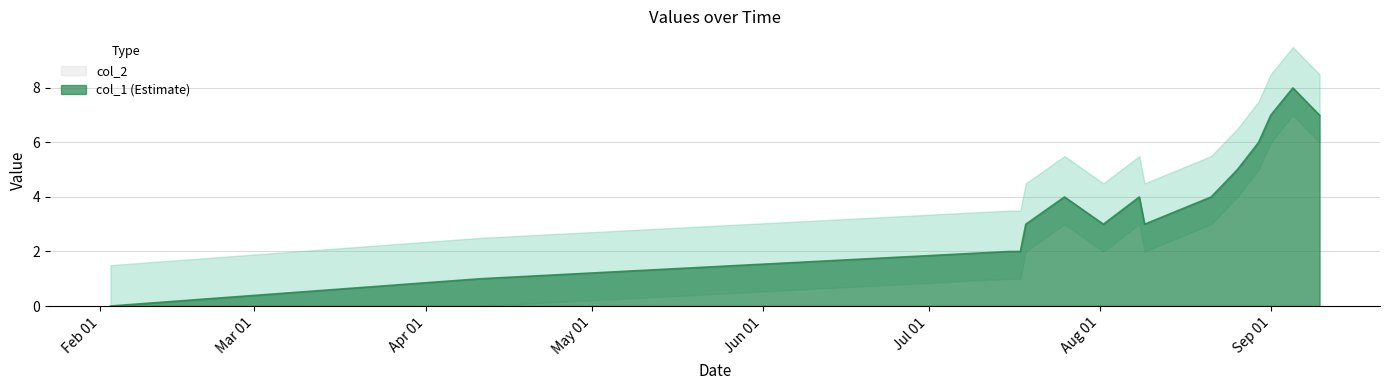

Reading left to right, extract all data points from this chart.

1391380120=0	1397163911=1	1405429482=2	1405607736=2	1405692295=3	1406297085=4	1406905484=3	1407467118=4	1407549882=3	1408590352=4	1409000670=5	1409331871=6	1409522667=7	1409868263=8	1410285865=7